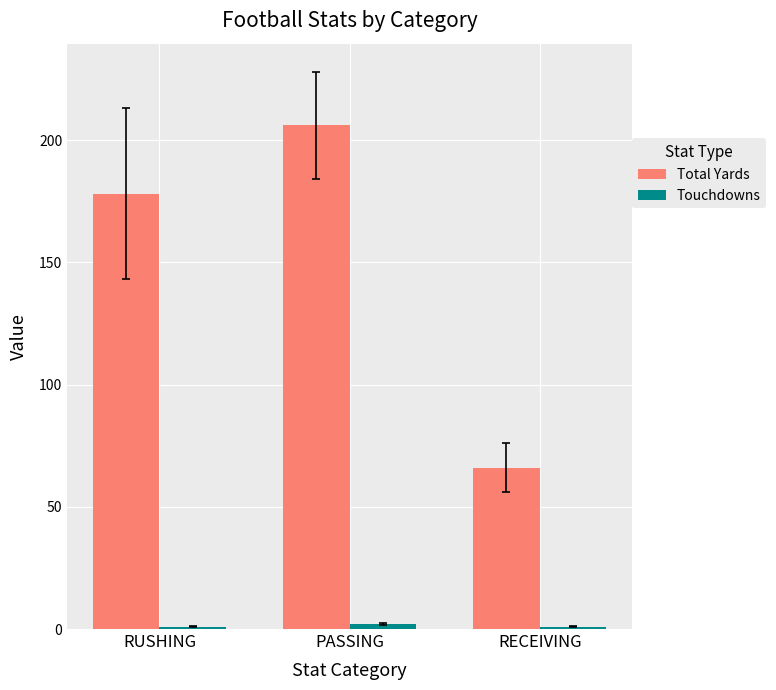

At which label is Total Yards closest to 136?

RUSHING